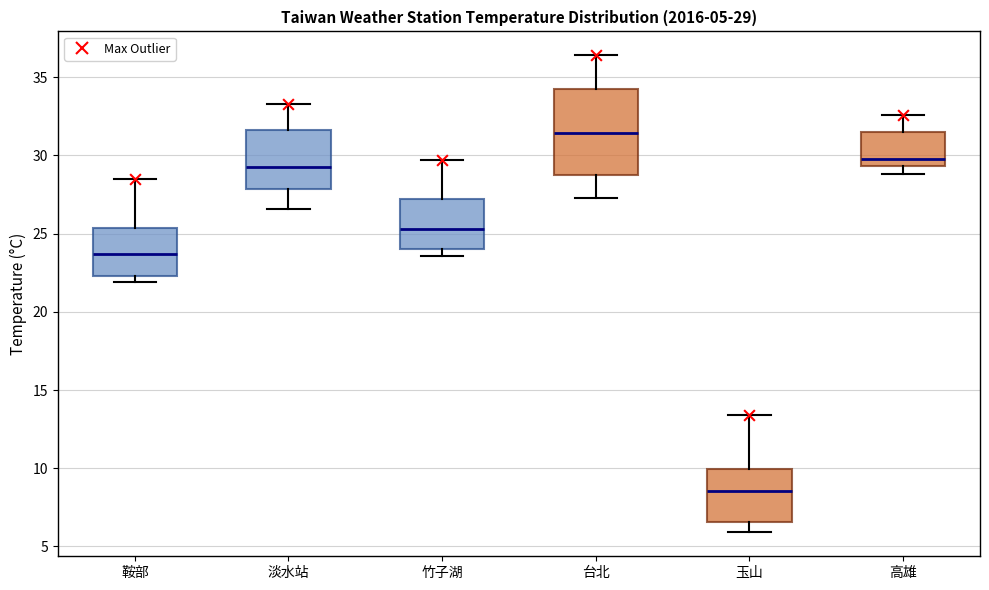

Which box is the tallest, from its lower edge to its upper edge?

台北